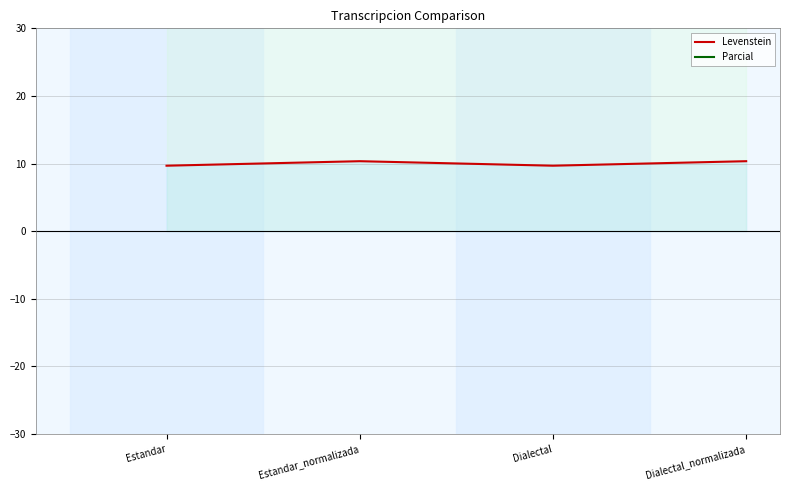

Does the chart display data point markers on the line(s)?

No